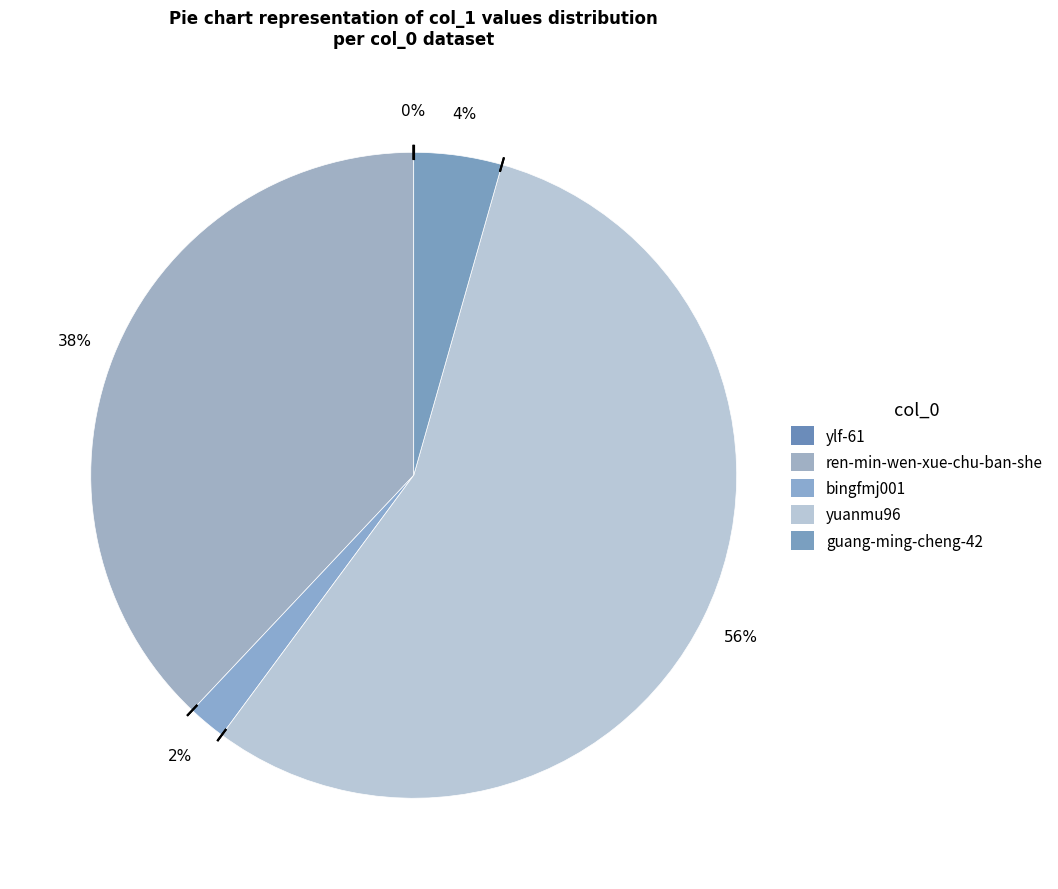

To the nearest percent, what is the difference between the largest and smallest slice percentages?

56%